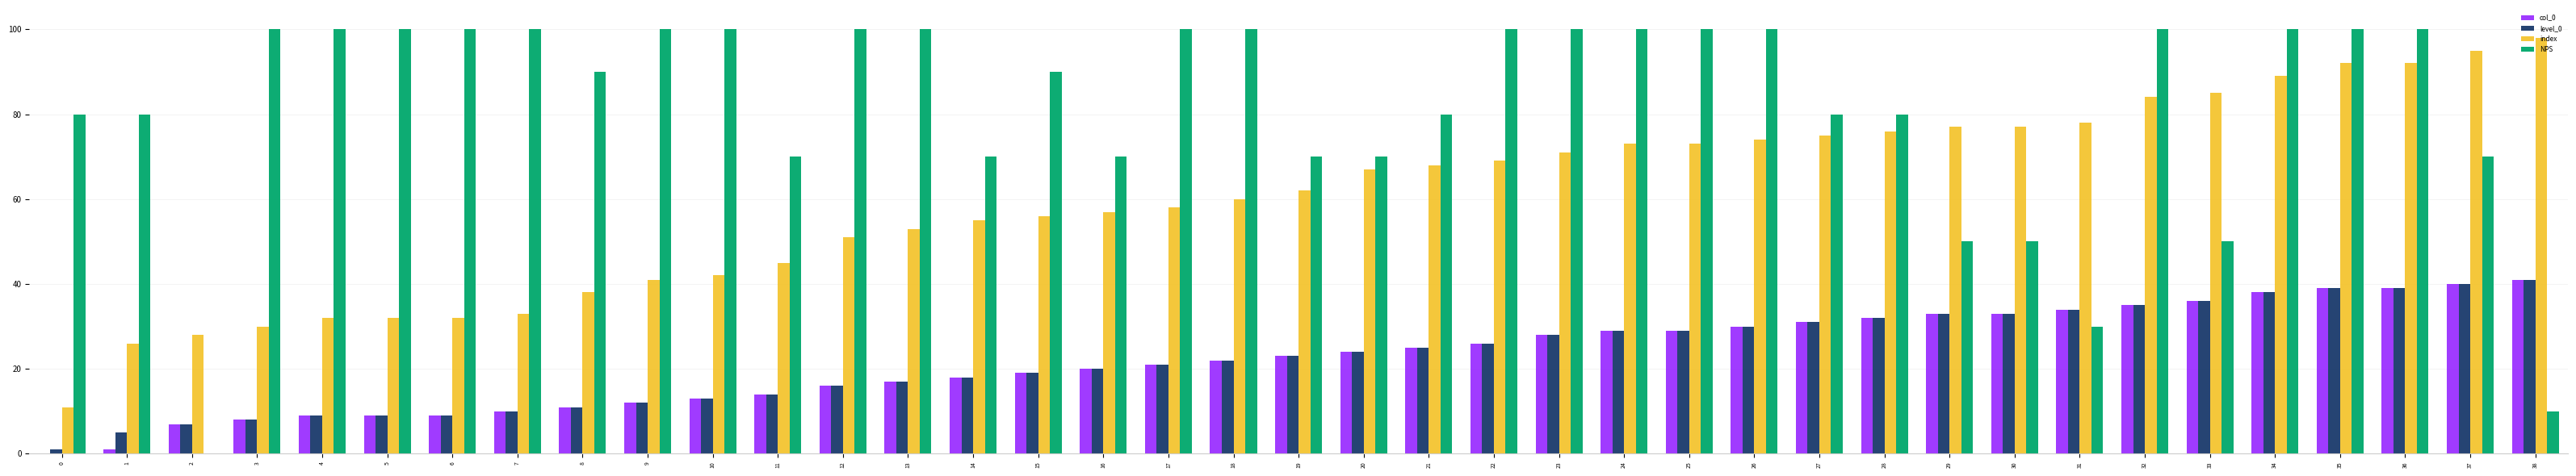

What is the total value across all series at 7?

153